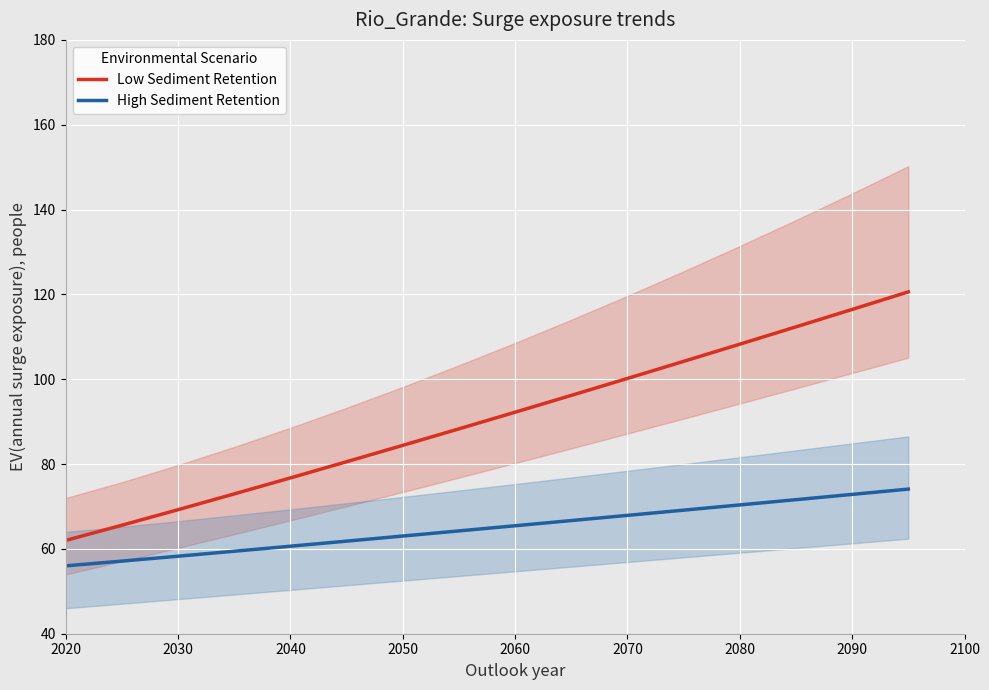

List the series in order of their overall mean, lowest first.

High Sediment Retention, Low Sediment Retention